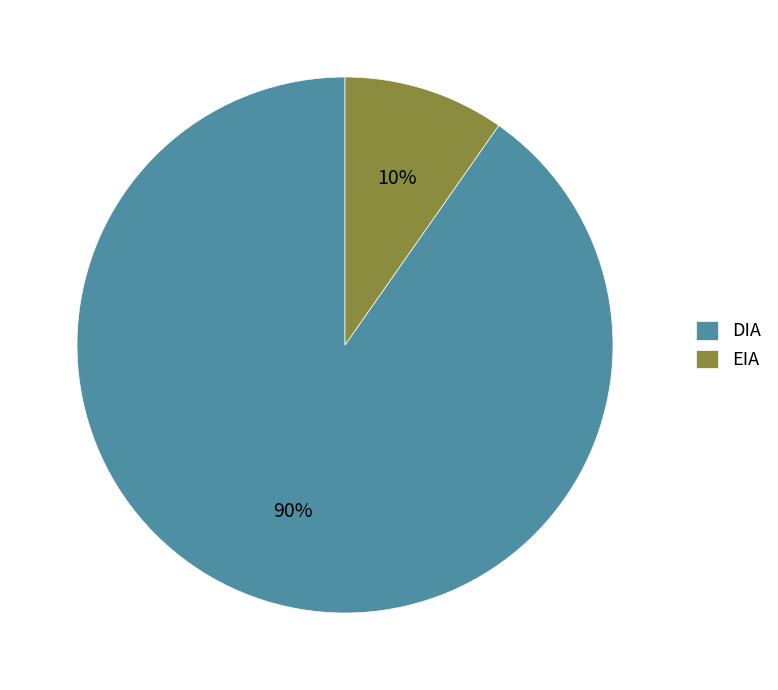

What percentage is the DIA slice, to the nearest percent?

90%